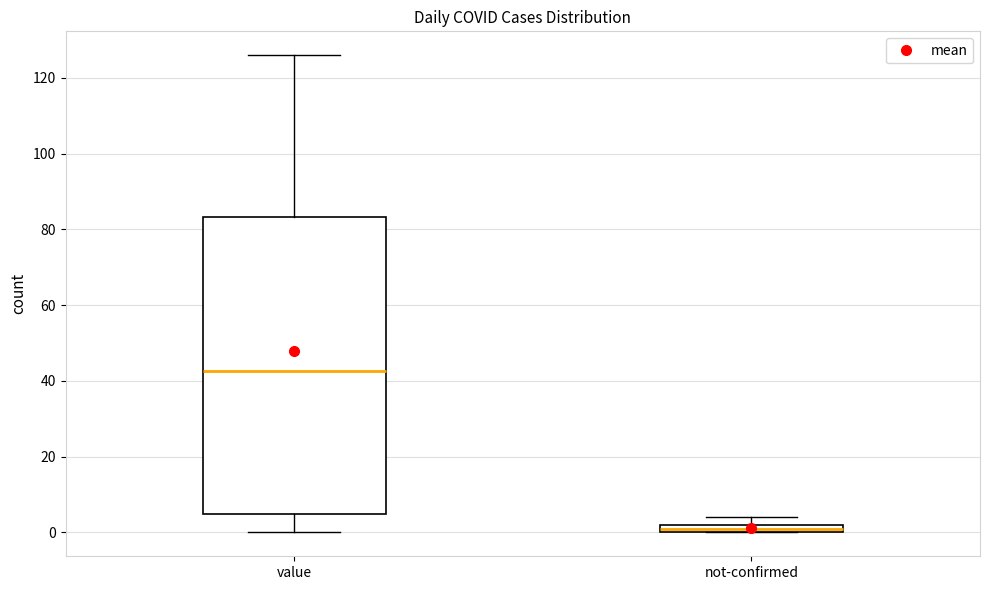

Where does the upper whisker of the box for value end on the y-axis? The values are not printed on the chart, so give them approximately, as read against the axis.

126